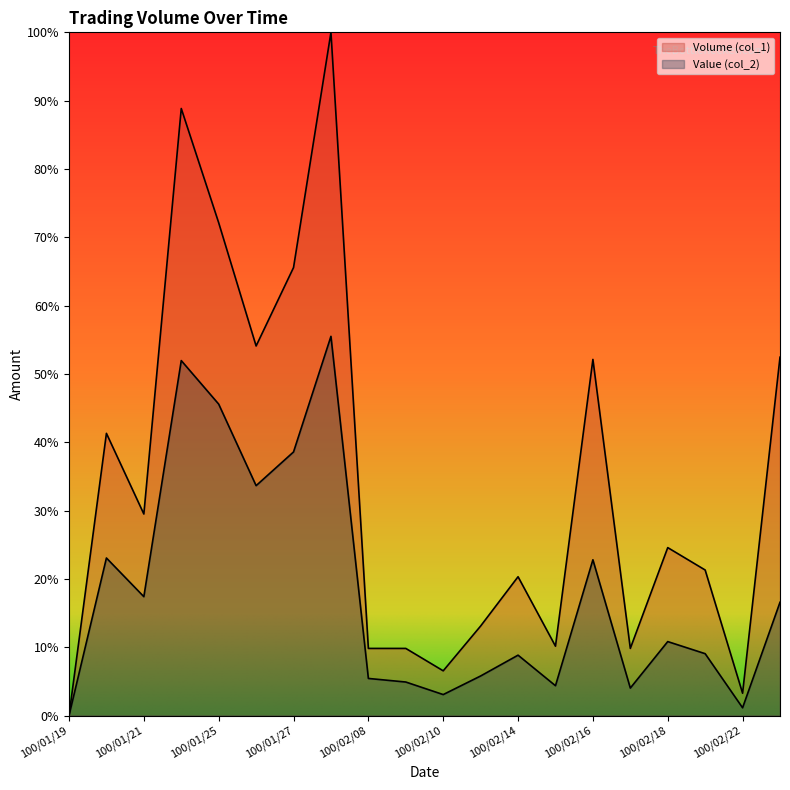

How many values in the Volume (col_1) series exceed 82500?

9